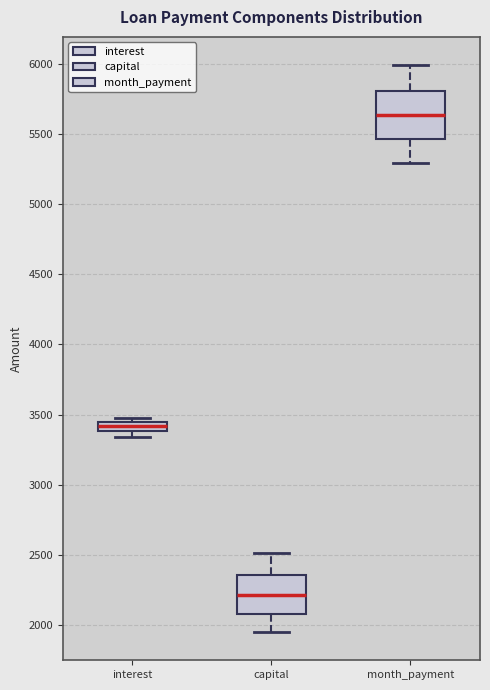

Where does the median line of the box for month_payment sit on the y-axis? The values are not printed on the chart, so give them approximately, as read against the axis.

5650